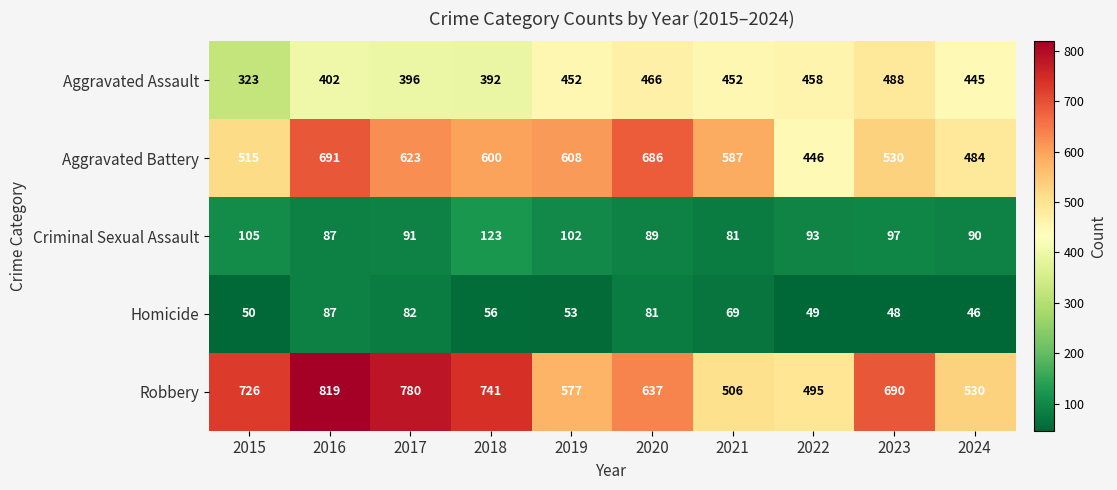

Rank the series by their maximum value, from lowest to highest.

Homicide, Criminal Sexual Assault, Aggravated Assault, Aggravated Battery, Robbery